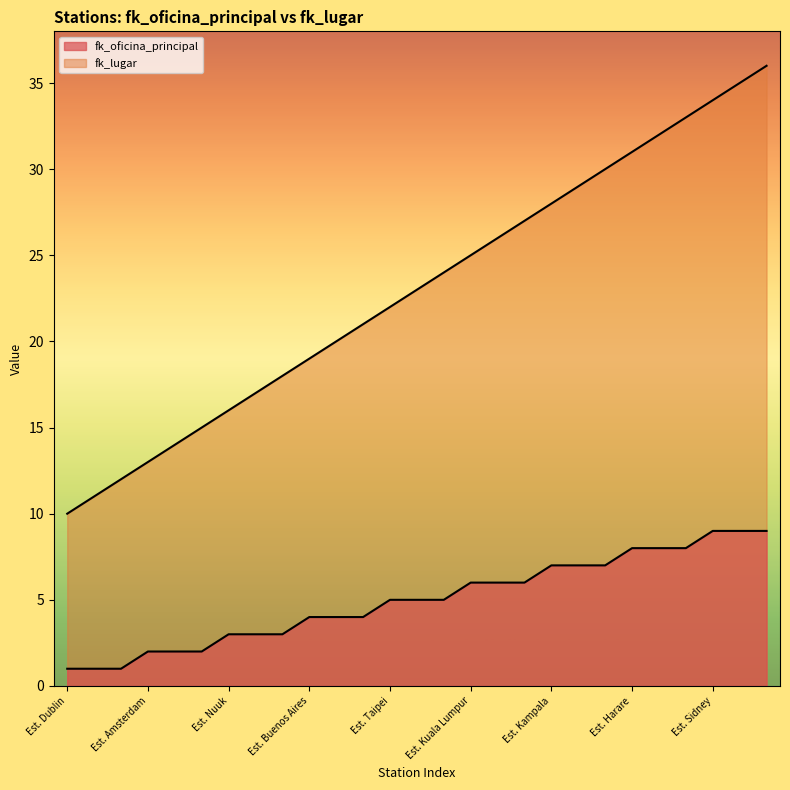

What is the sum of all fk_oficina_principal values?

135